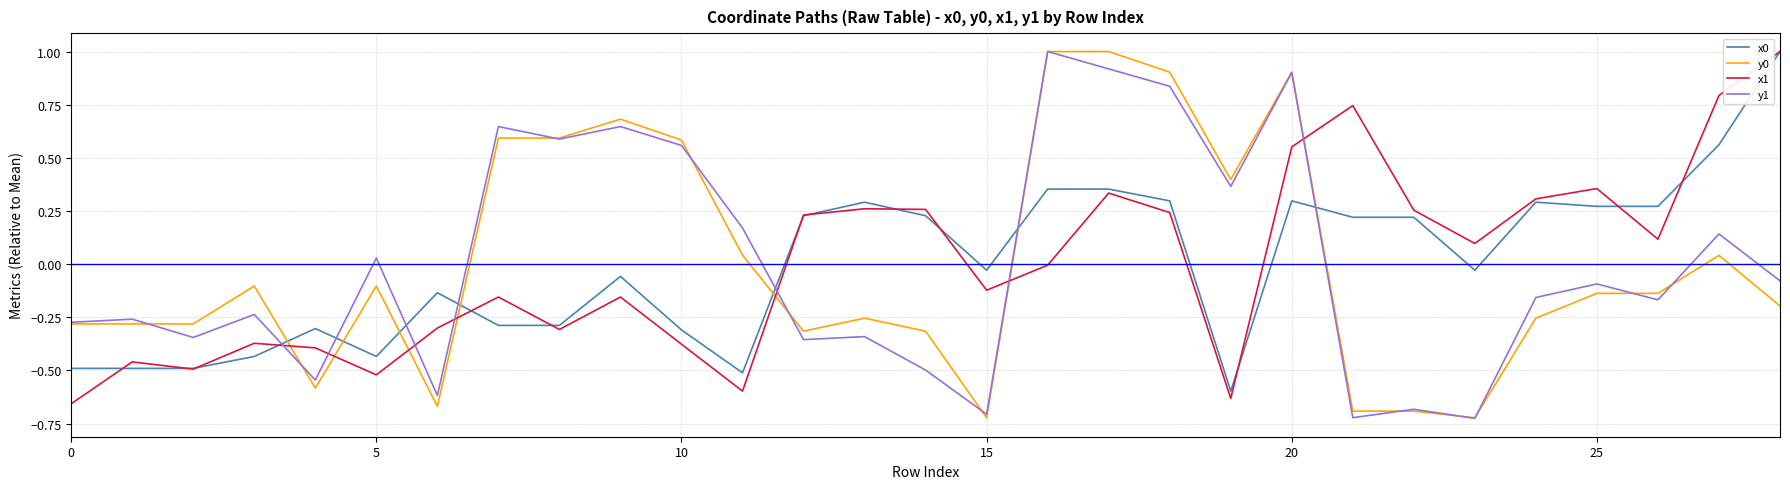

True or false: x0 and y1 intersect in this chart.

True